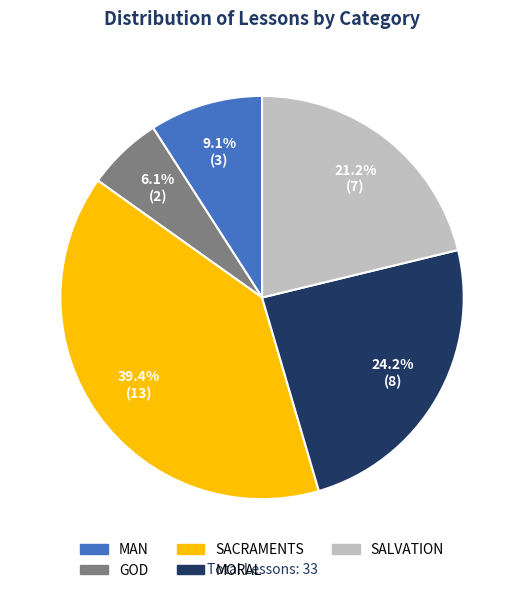

The MORAL slice represents 38% of the pie. True or false?

False